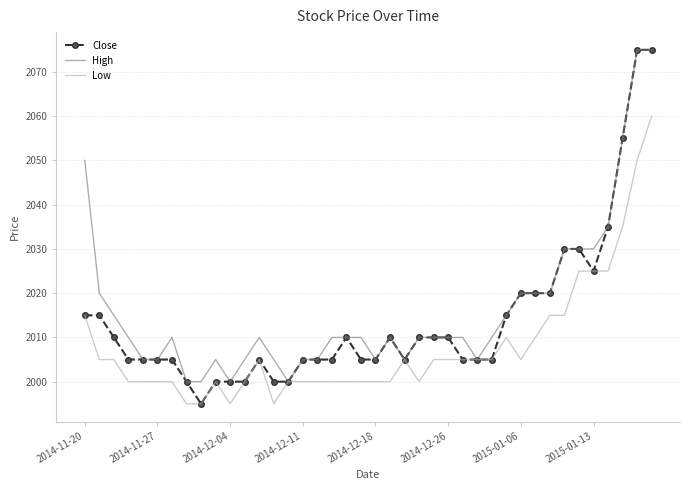

What is the maximum value for High?

2075